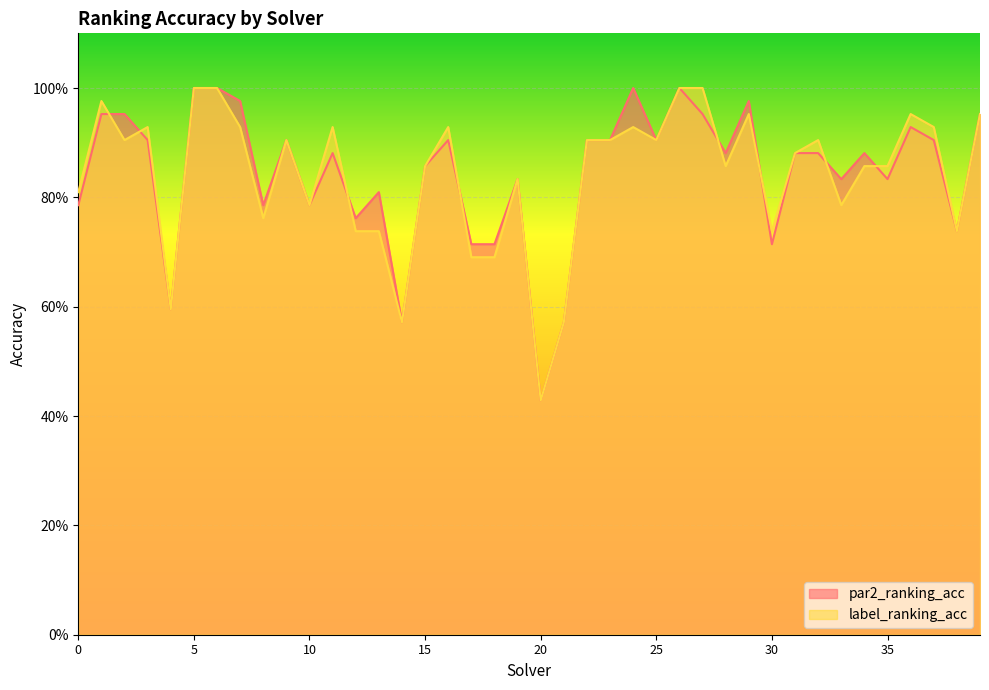

Which series has the largest total across all categories?

par2_ranking_acc